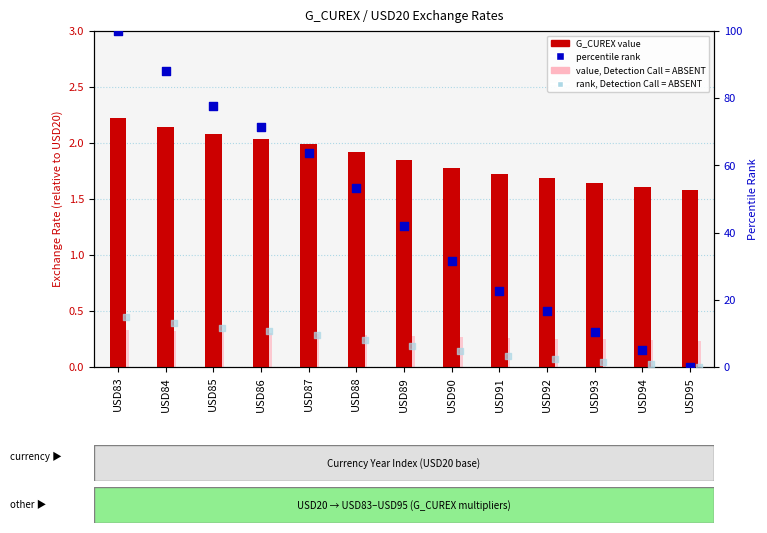

Which series reaches the minimum Y coordinate?

percentile rank